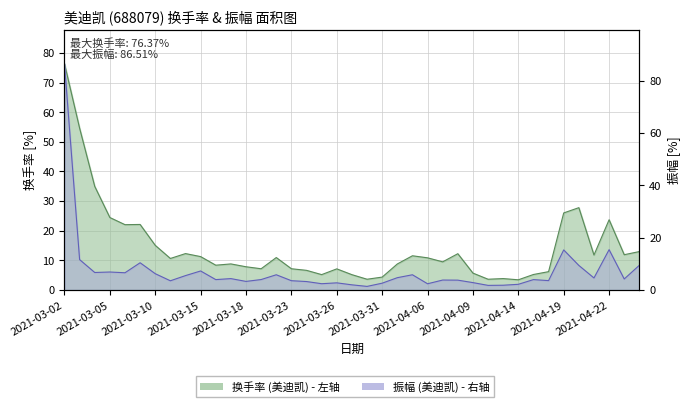

True or false: 换手率 and 振幅 cross at least once.

True